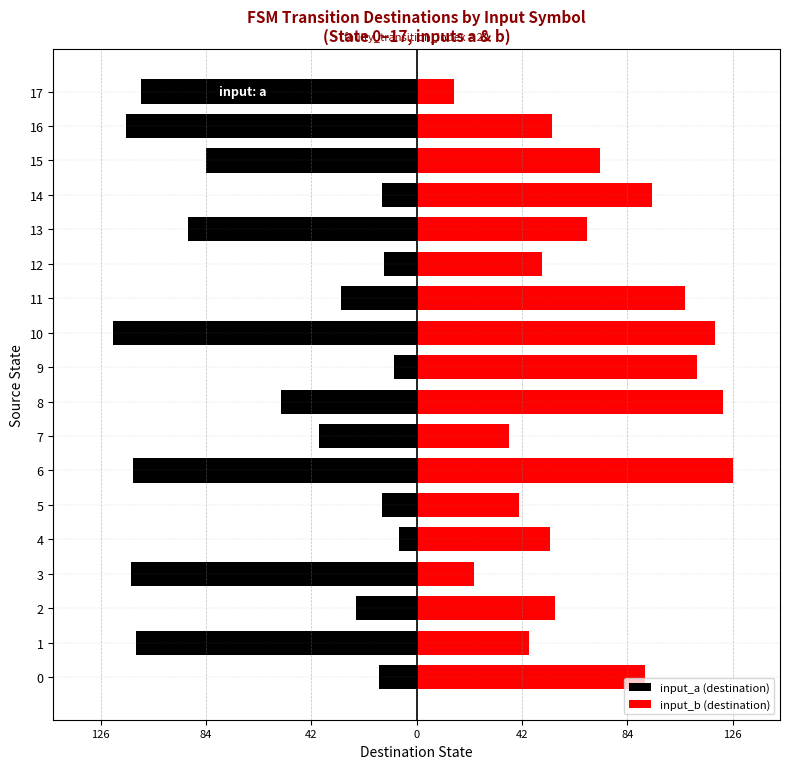

Does the chart contain any negative values?

Yes